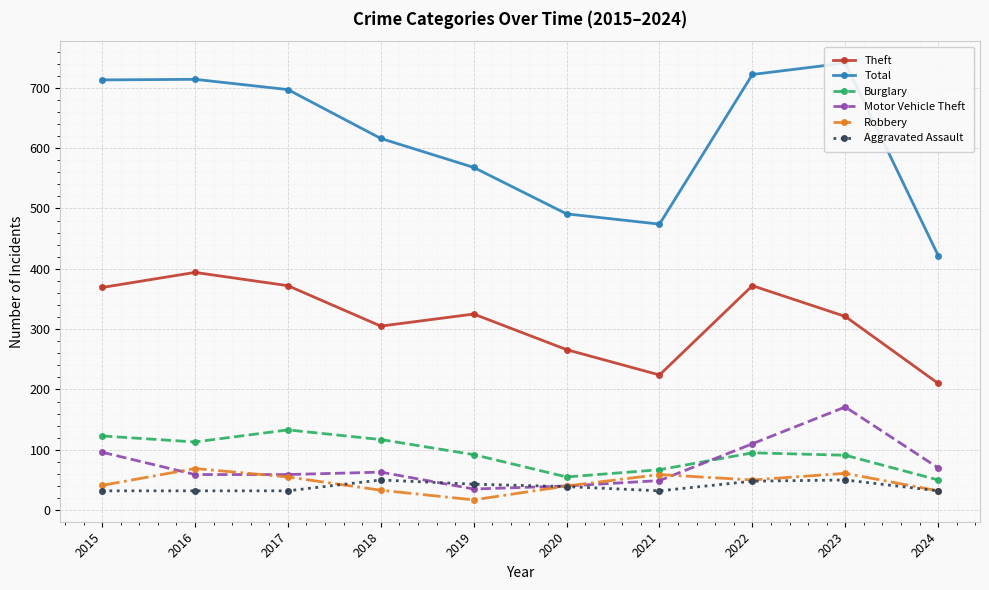

How many distinct data groups are displayed?

6